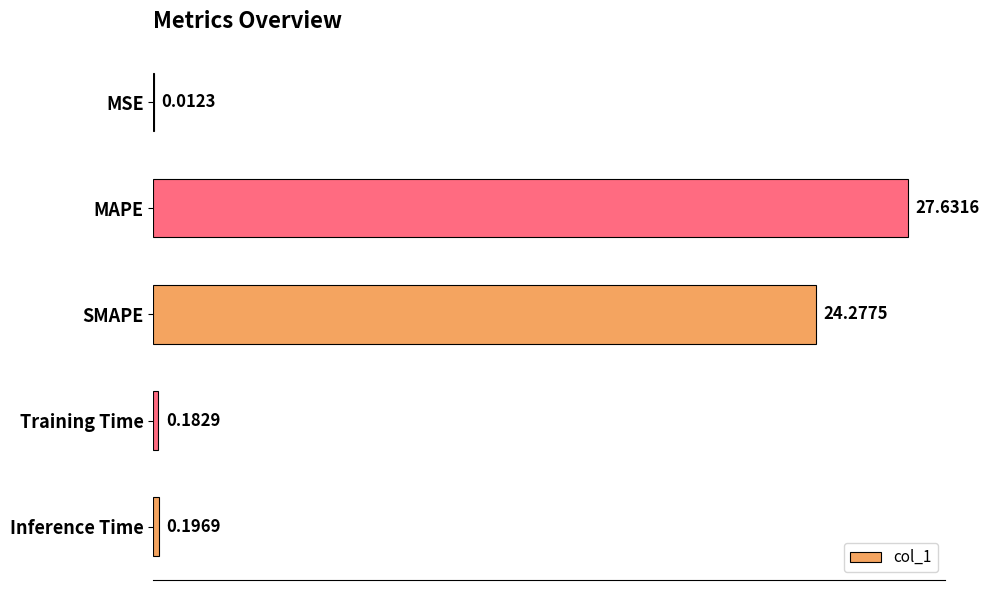

What is the change in value from SMAPE to Training Time?

-24.1